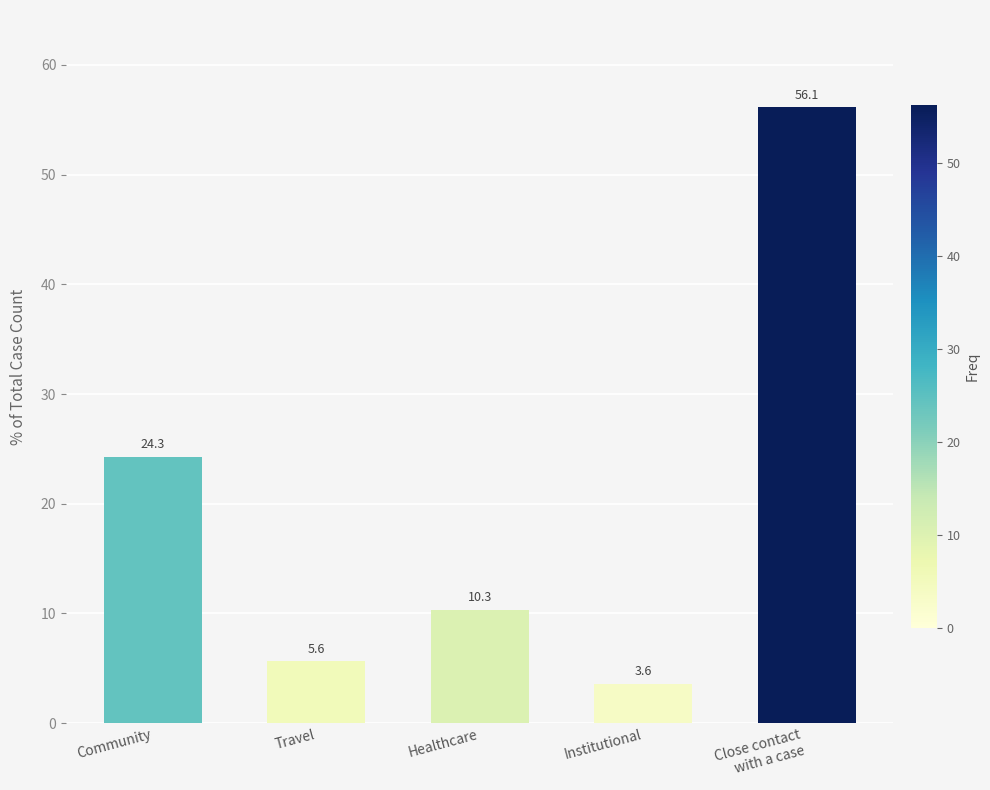

Are the bars horizontal?

No